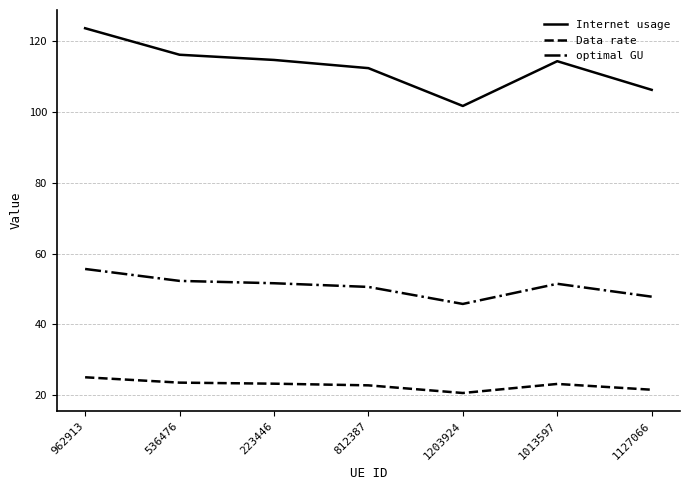

Is it true that Data rate equals 23.2 at 223446?

True